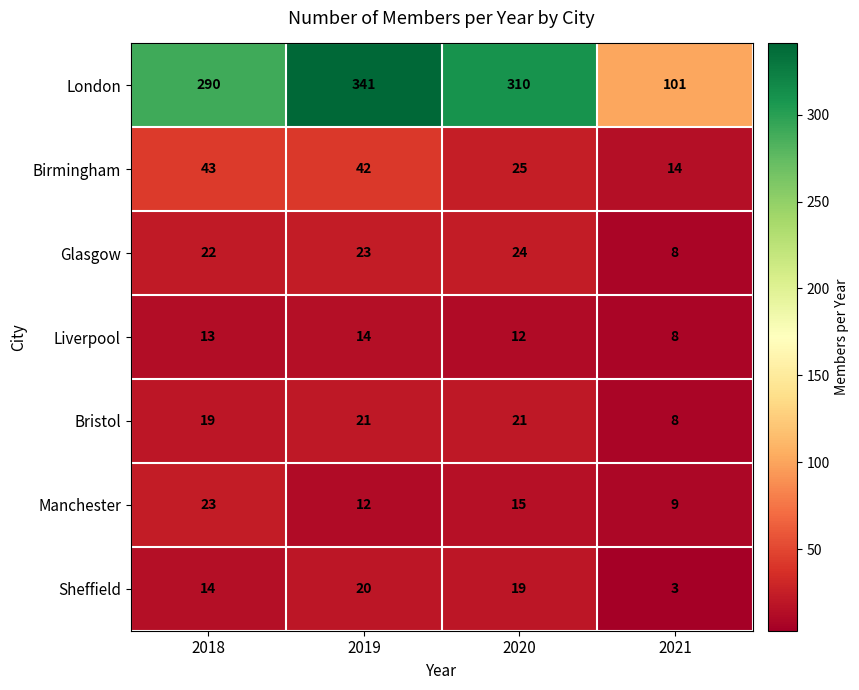

List the series in order of their peak value, highest first.

London, Birmingham, Glasgow, Manchester, Bristol, Sheffield, Liverpool